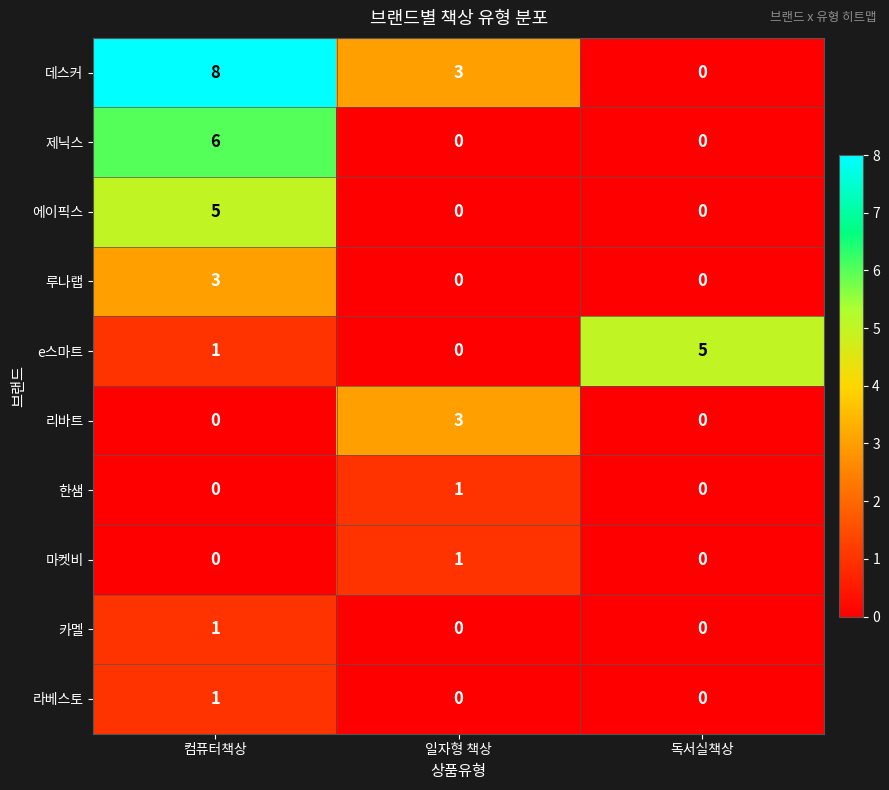

Is it true that 에이픽스 equals 9 at 컴퓨터책상?

False